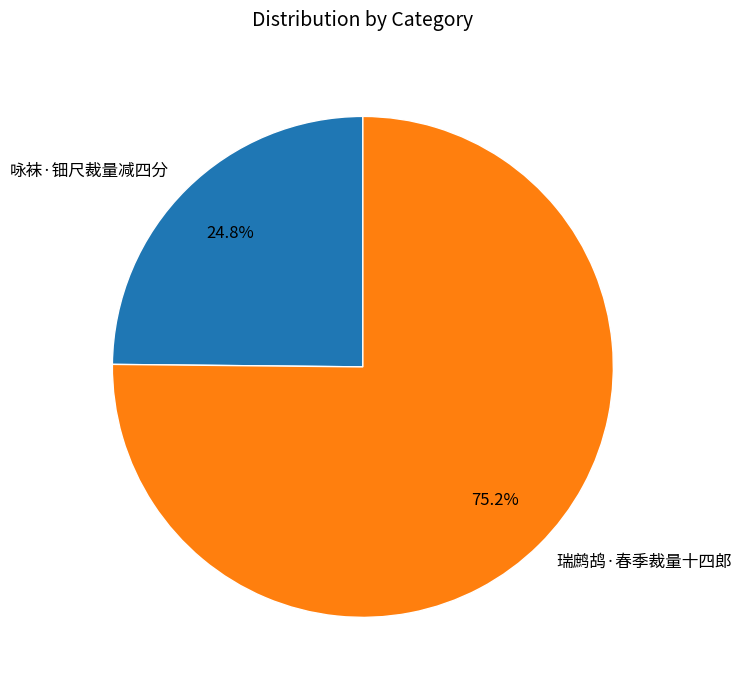

Is there any slice that represents more than half of the pie?

Yes